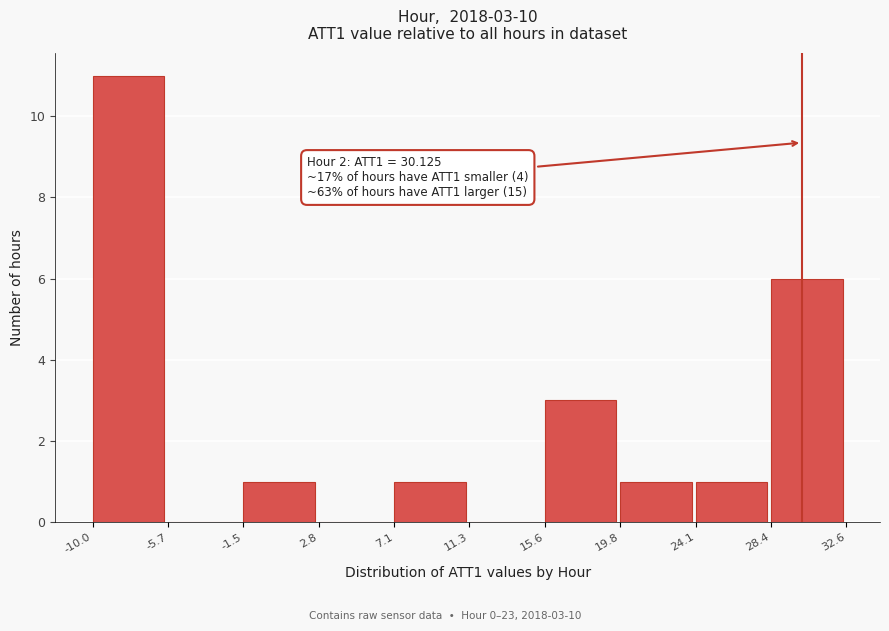

Over which range of the x-axis is the bar tallest?

-10.0 to -5.7